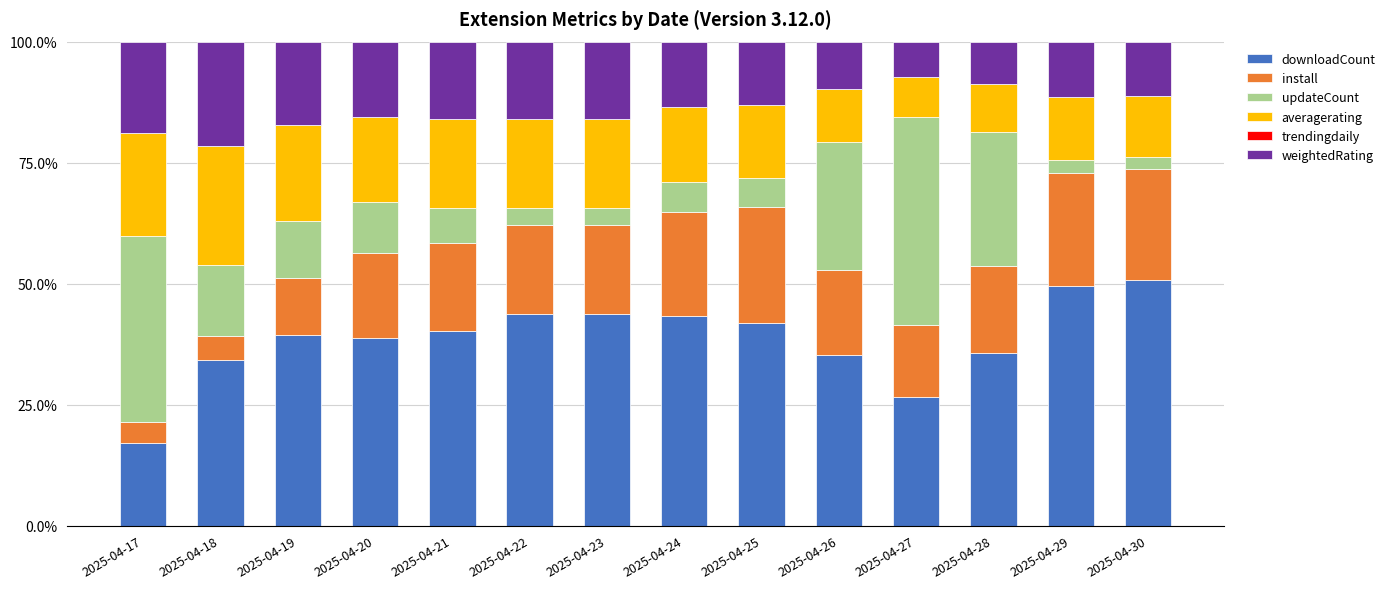

What is the total value across all series at 2025-04-25?

100.0